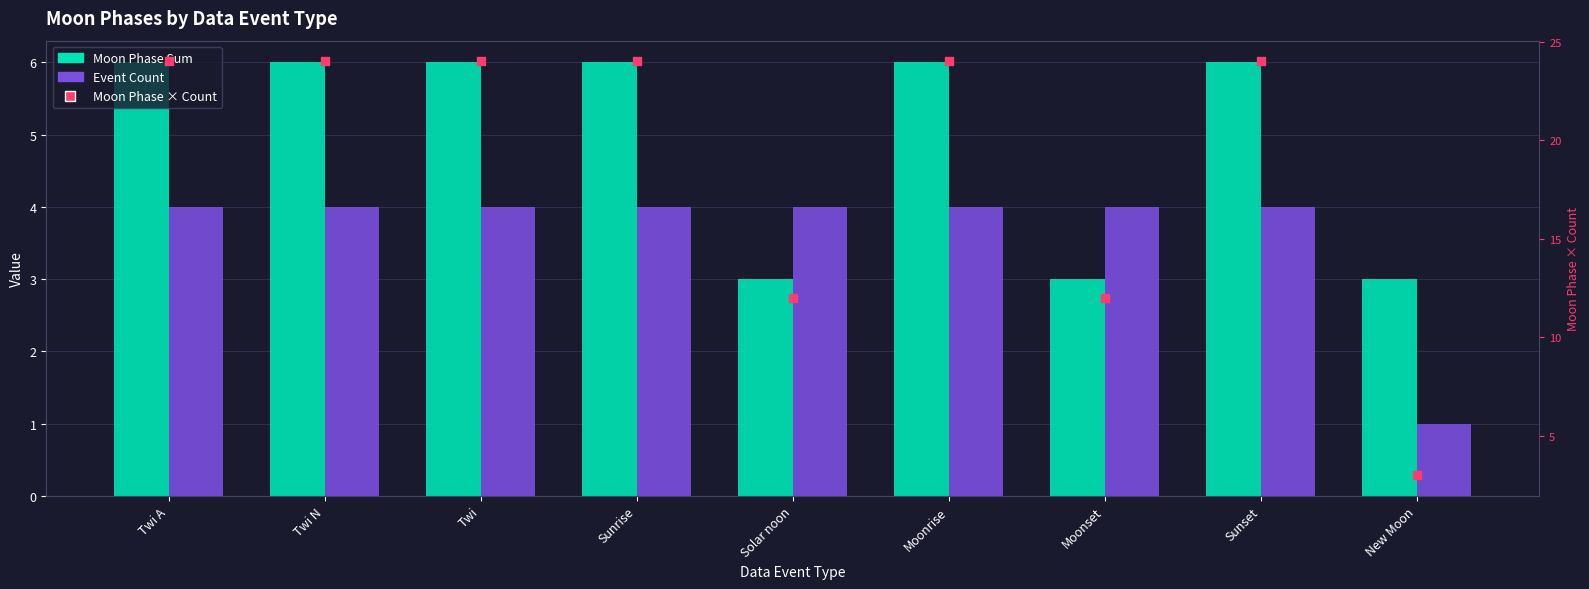

At how many categories does at least one series exceed 9?

8